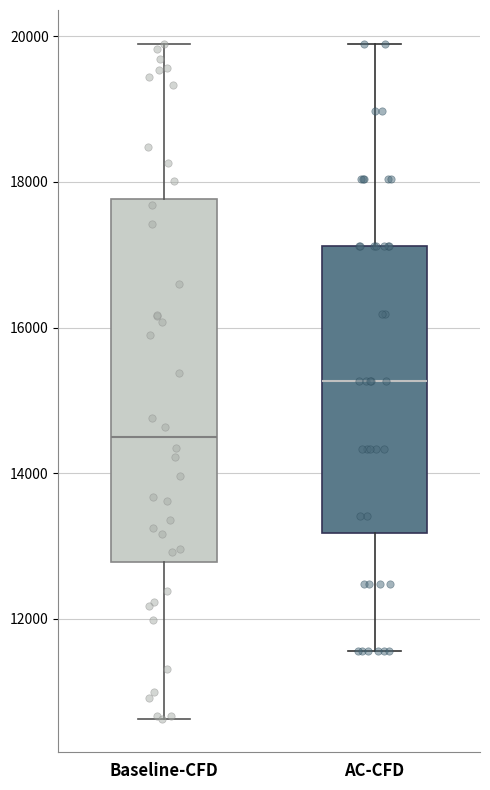

Comparing the boxes themselves (not the whiskers), which one is the tallest?

Baseline-CFD